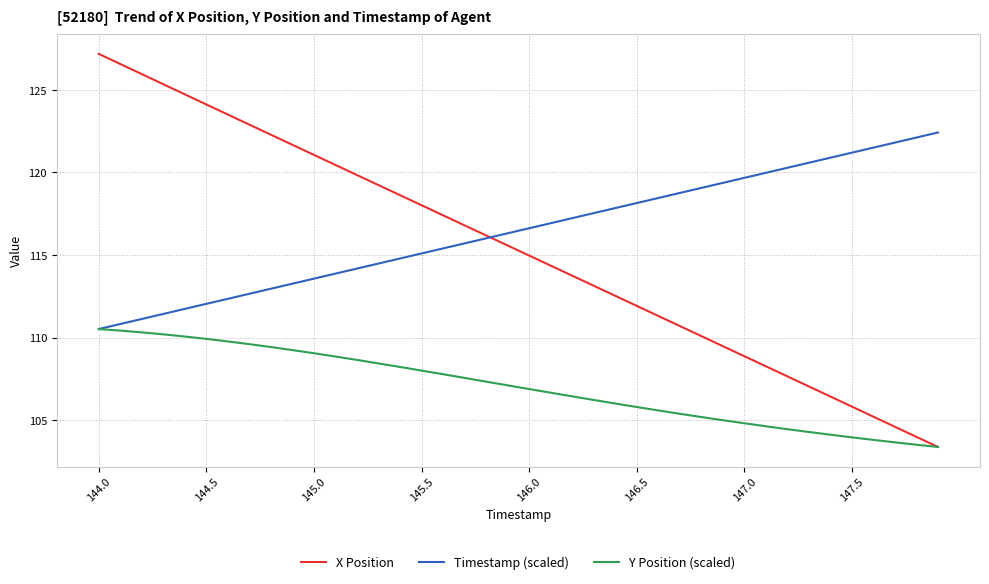

Which series has the widest spread of values?

X Position